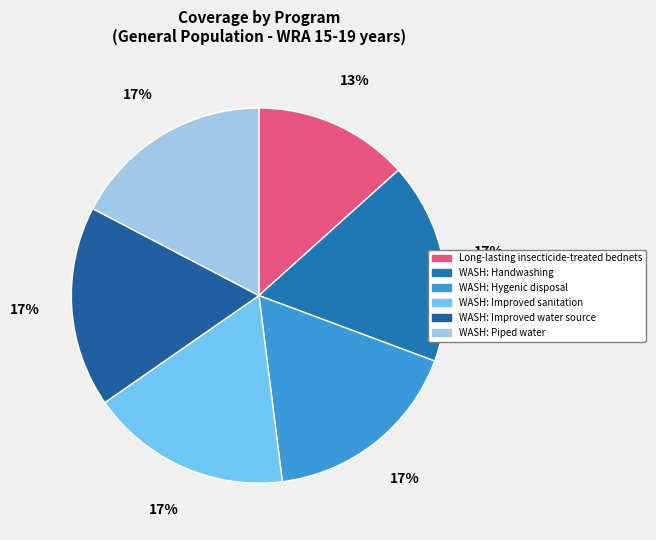

What percentage is the WASH: Piped water slice, to the nearest percent?

17%